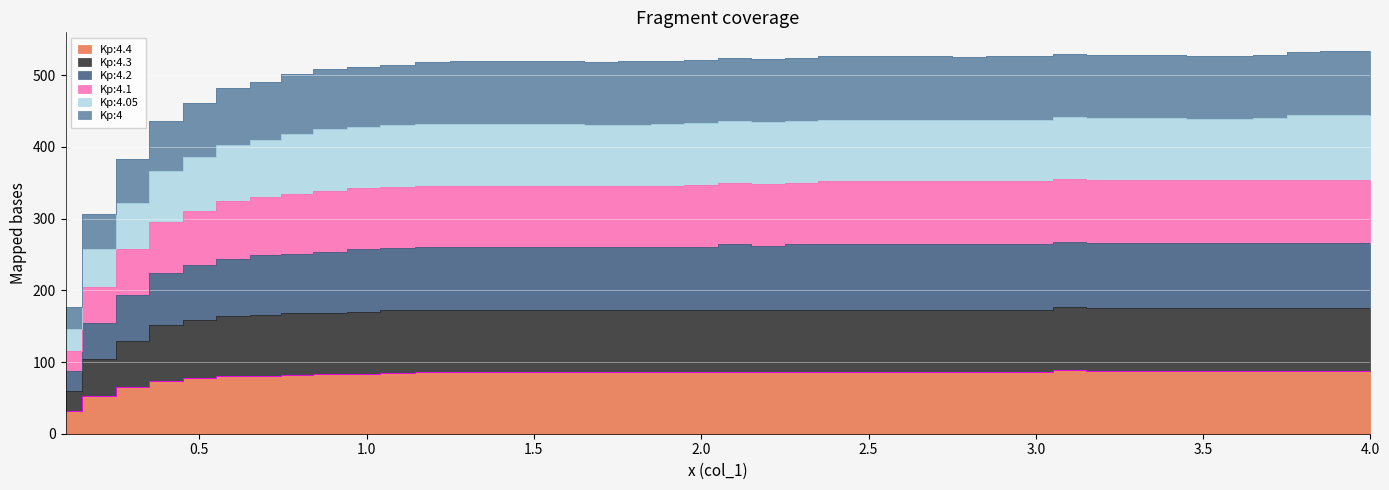

Which has a higher value, 3.6 or 1.8?

3.6